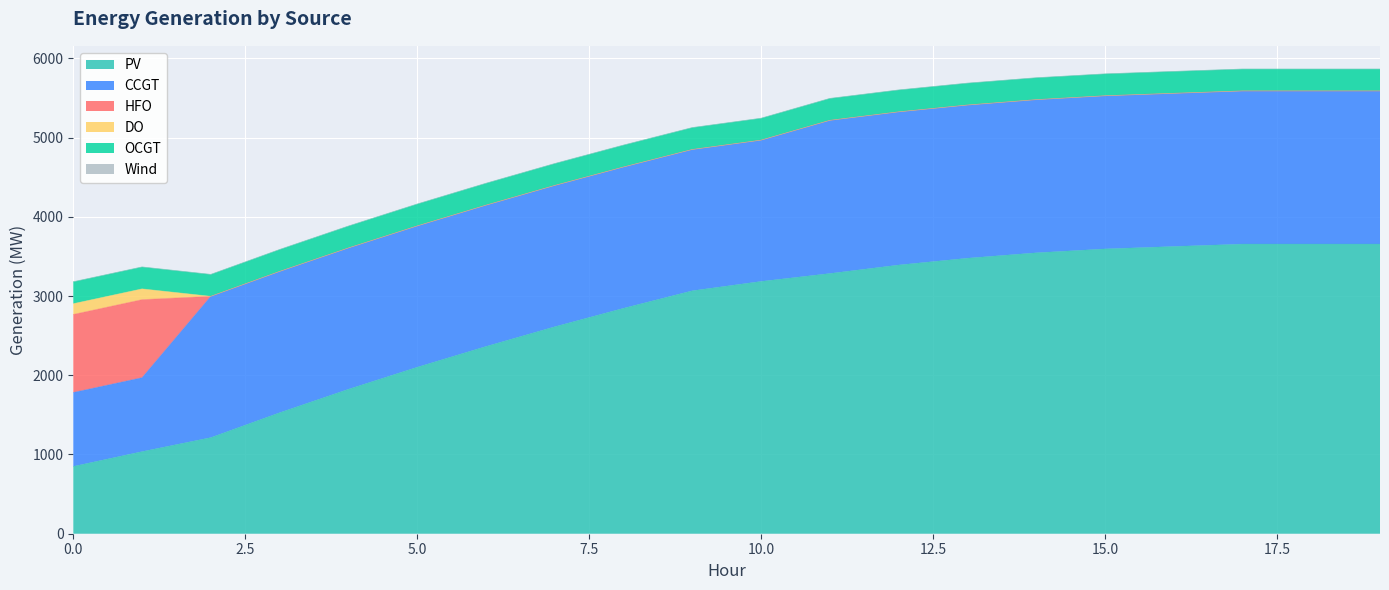

What is the difference between the PV values at 19 and 6?

1292